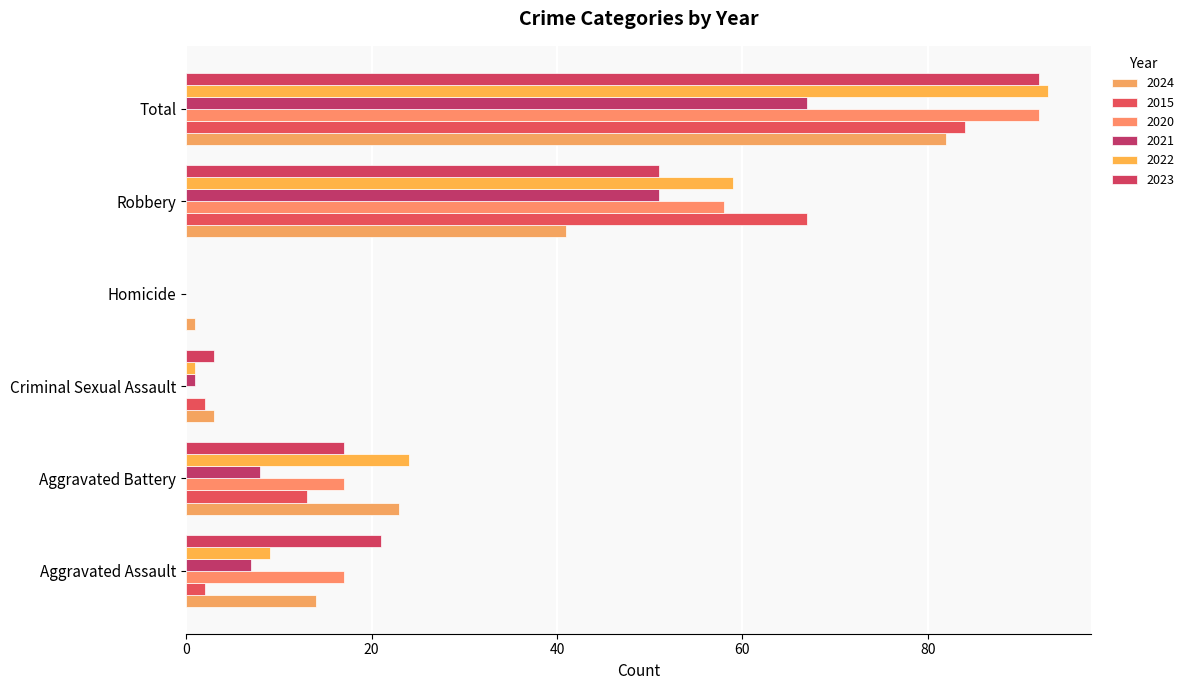

Between Homicide and Aggravated Battery, which is larger?

Aggravated Battery